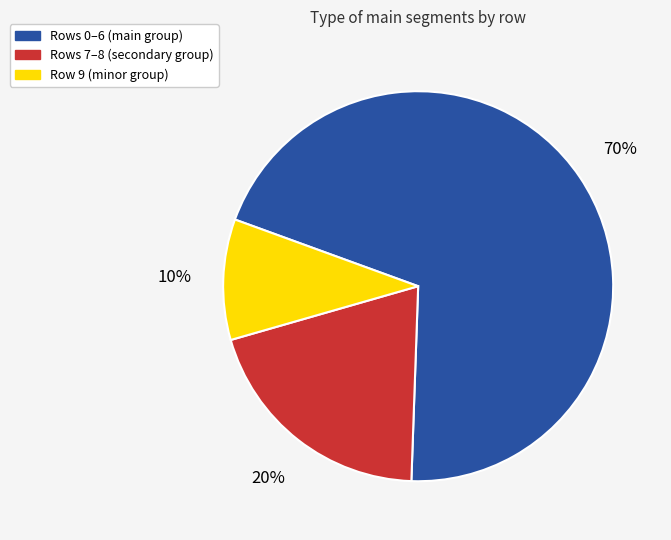

Is there a majority slice in this chart?

Yes